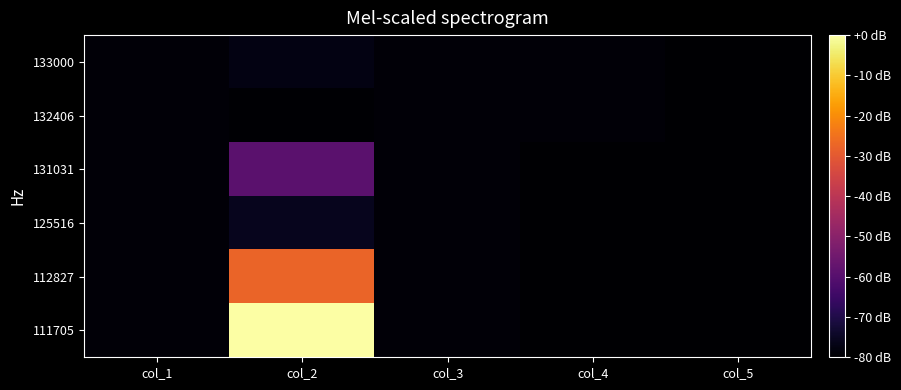

What is the total value across all series at col_5?

-480.0